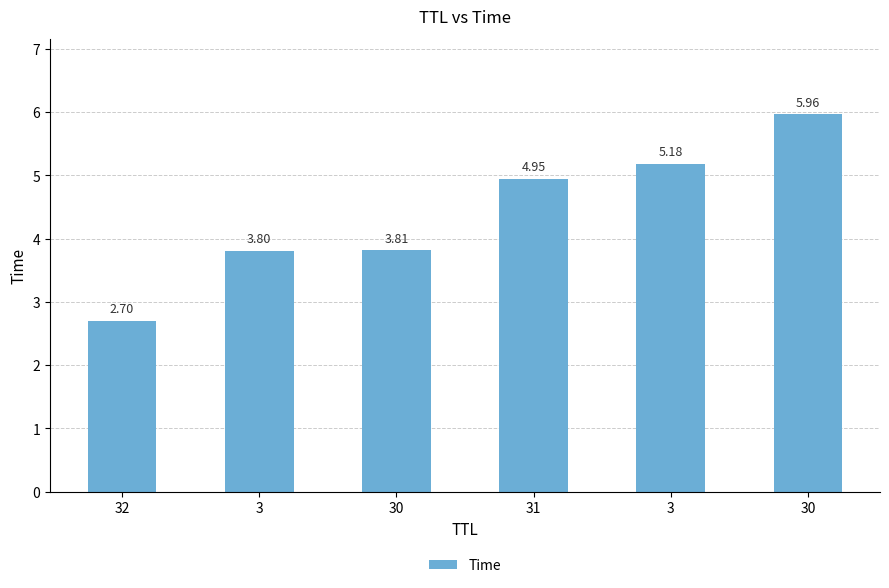

How many data points are above 4?

3